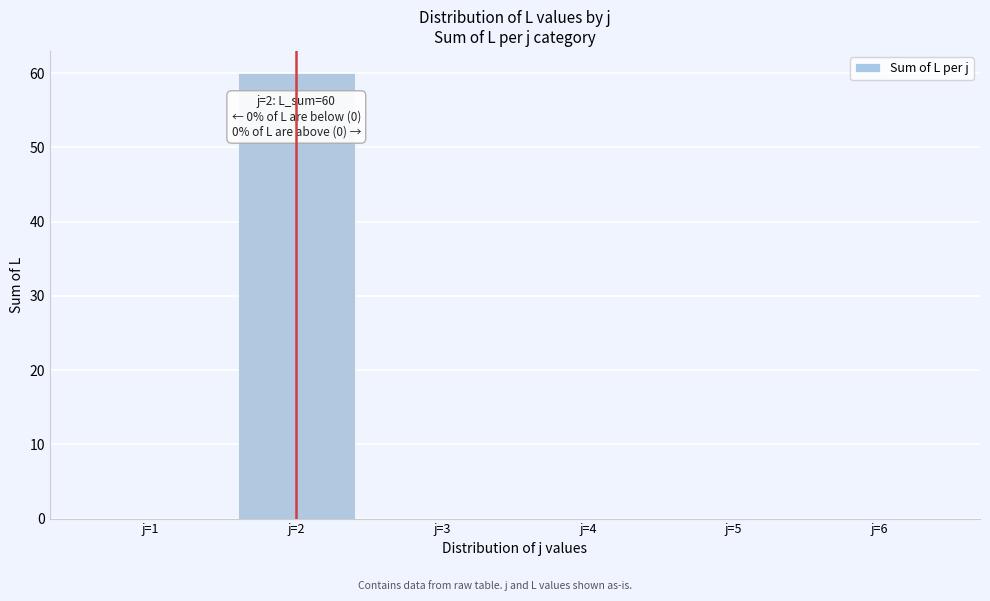

Reading left to right, what are all the values shown in this chart?

j=1=0	j=2=60	j=3=0	j=4=0	j=5=0	j=6=0